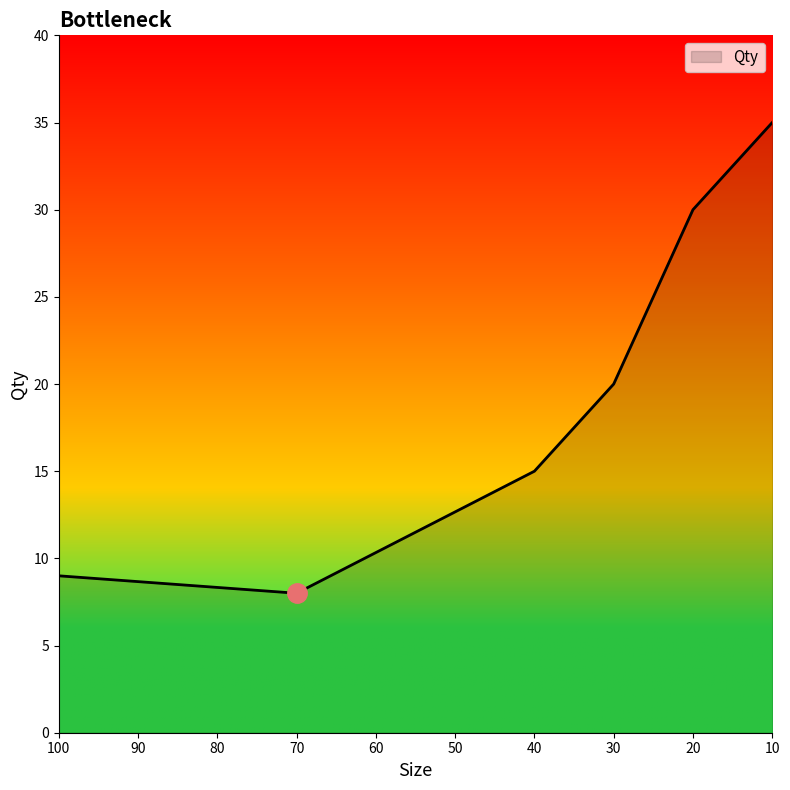

What value does the data have at 20, to the nearest 5?

30